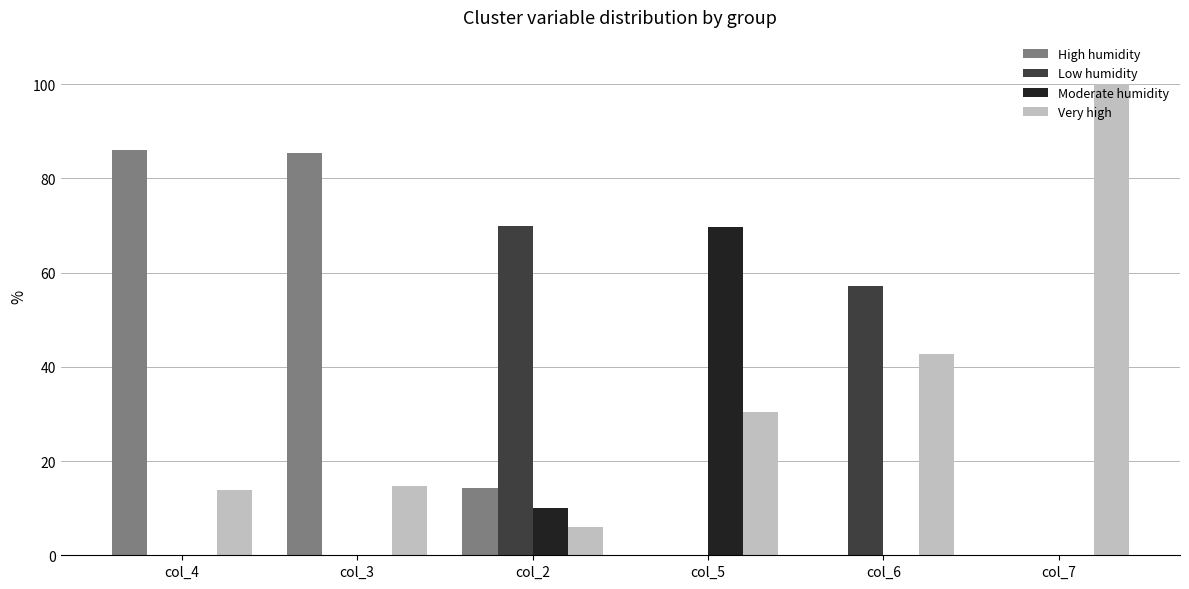

What is the maximum value for Moderate humidity?

69.6